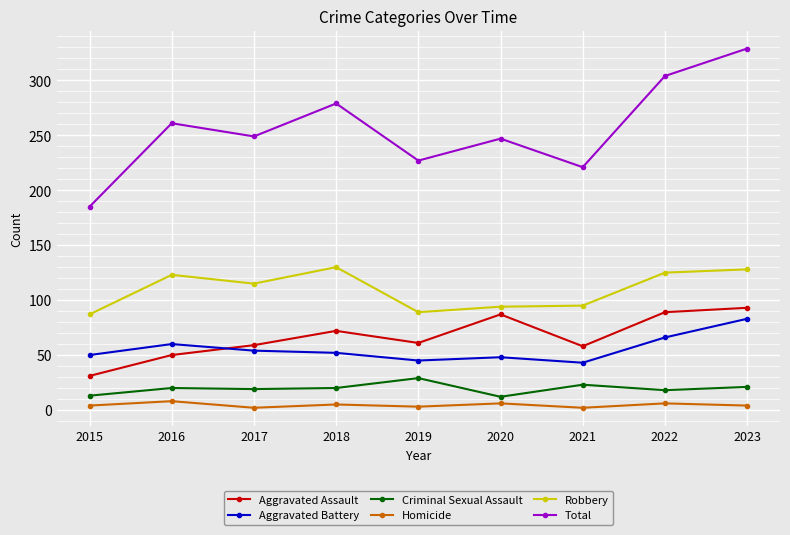

What is the value of the Aggravated Battery point at the 1st from the left?

50